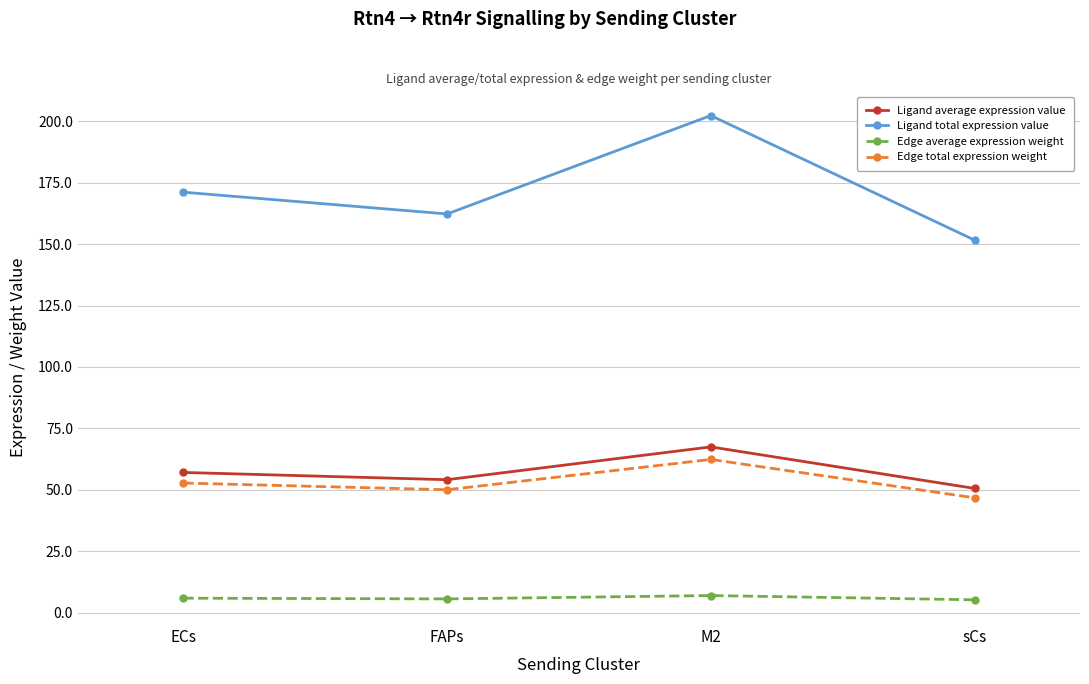

At how many categories does at least one series exceed 8?

4